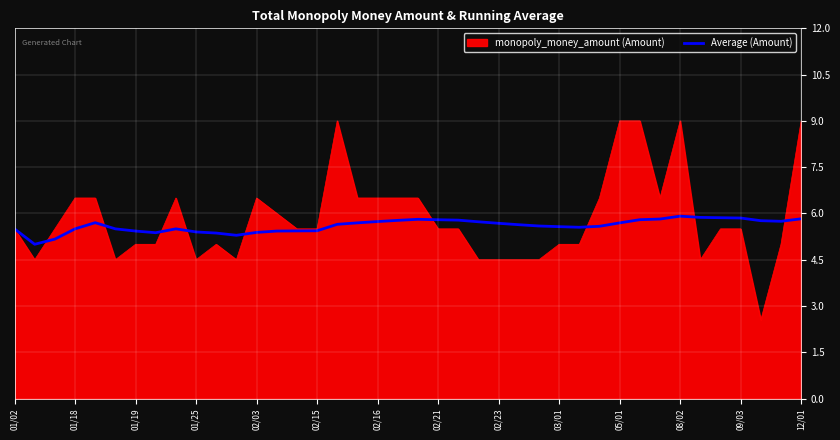

Which series has the largest range (max minus min)?

monopoly_money_amount (Amount)